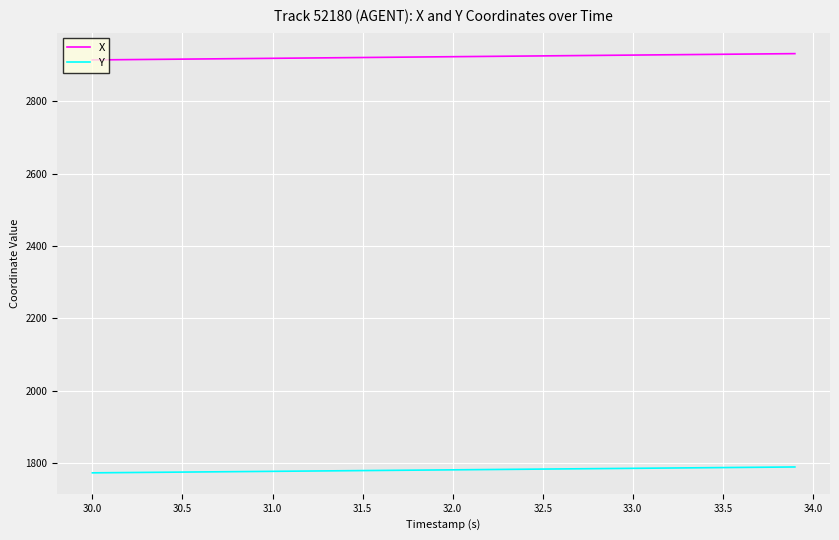

At how many categories does at least one series exceed 2870?

40